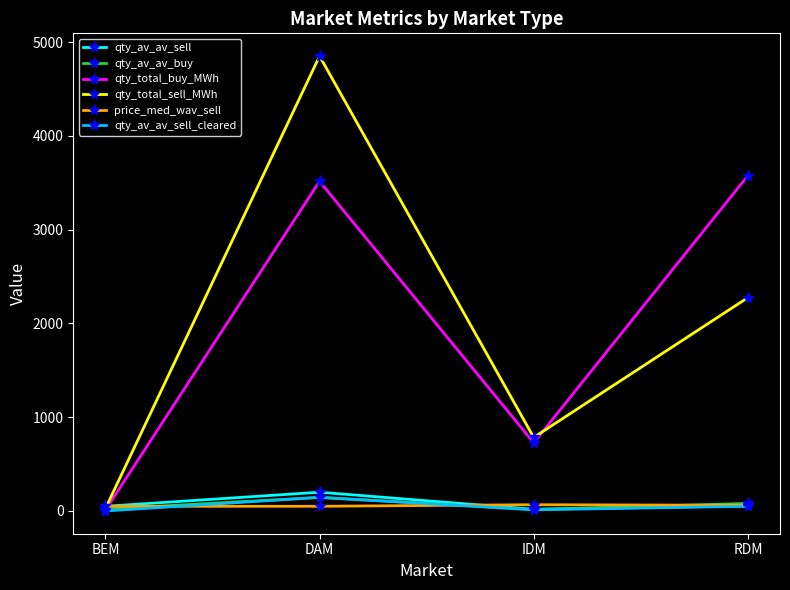

How many interior local peaks does the qty_total_buy_MWh series have?

1